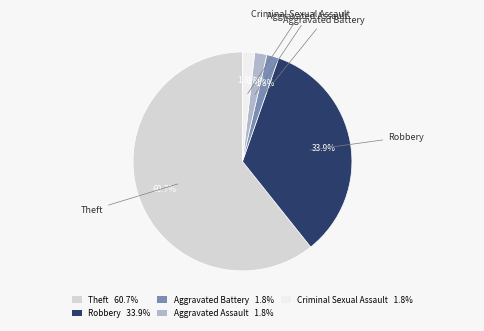

Is it true that Aggravated Assault is 2% of the pie?

True